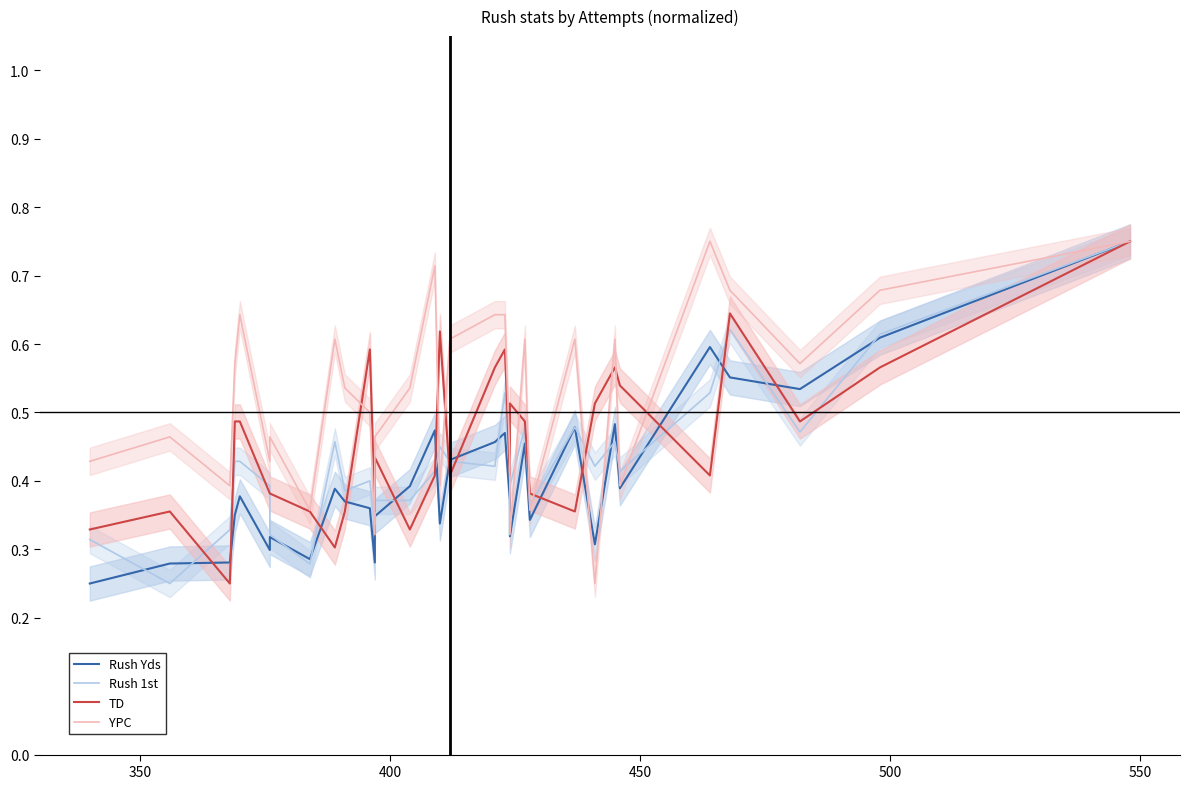

What is the average value of the Rush 1st series?

0.4